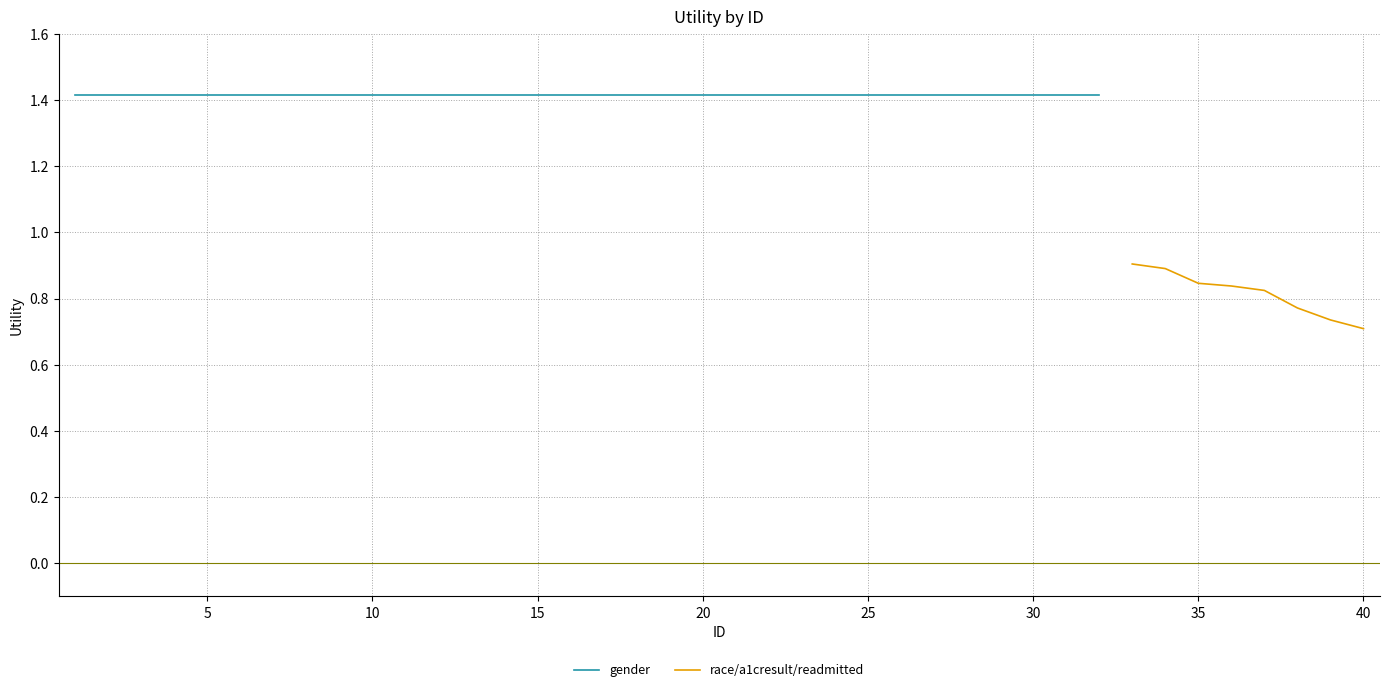

Does the chart have visible grid lines?

Yes